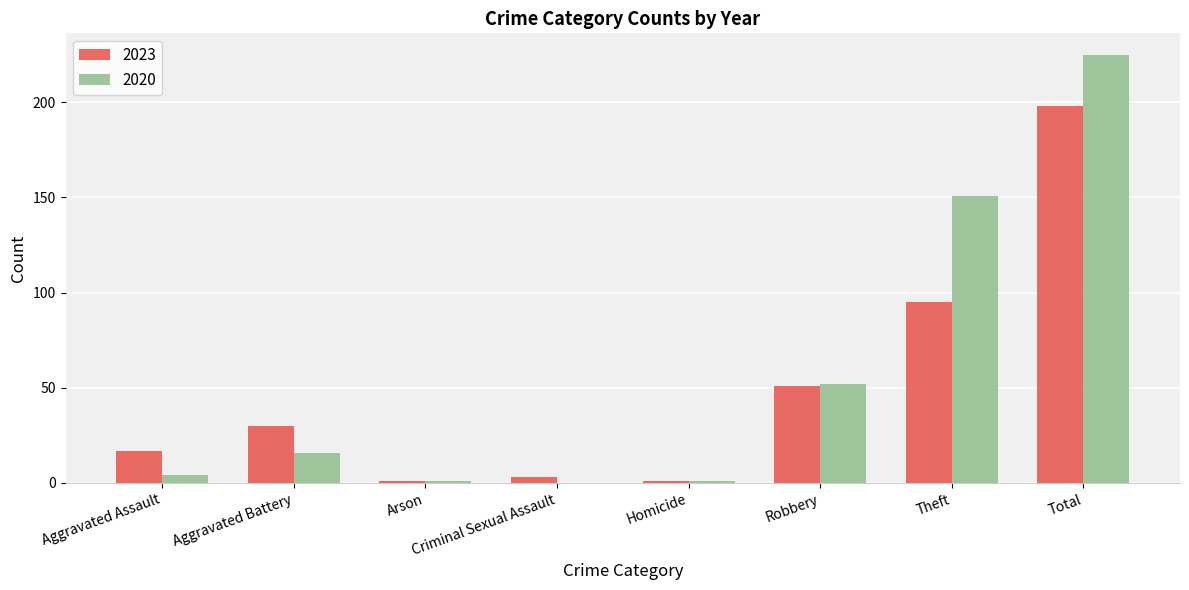

How many categories are shown in the chart?

8